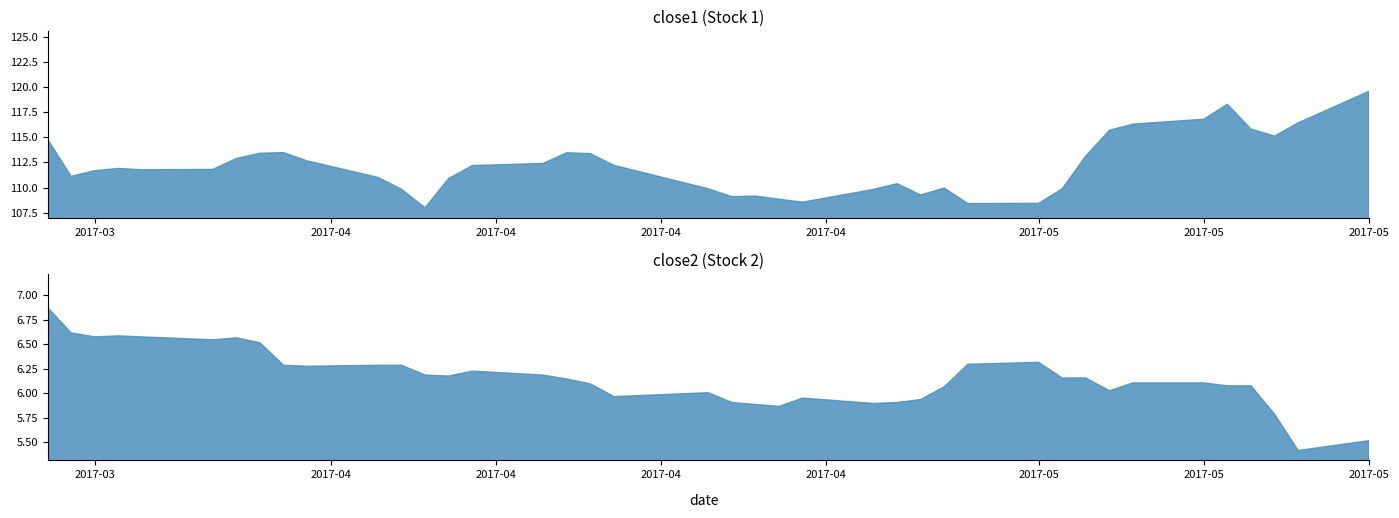

What position from the left is 2017-05-12?

39